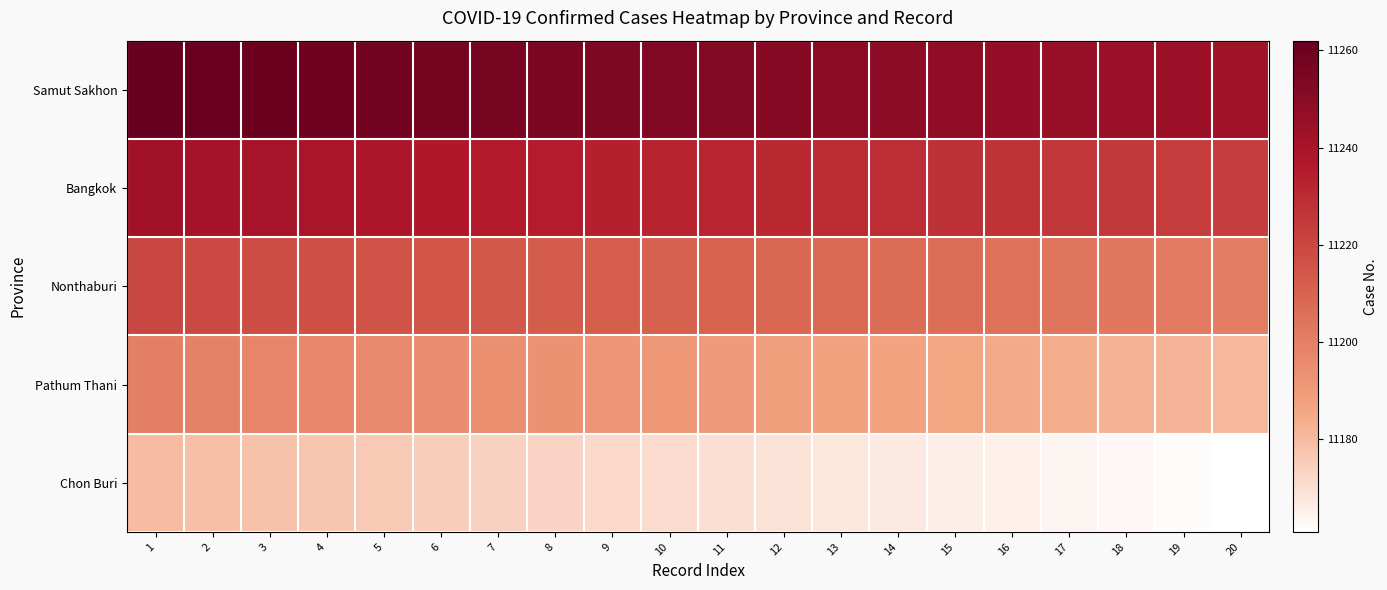

Between 11 and 9, which is larger?

9